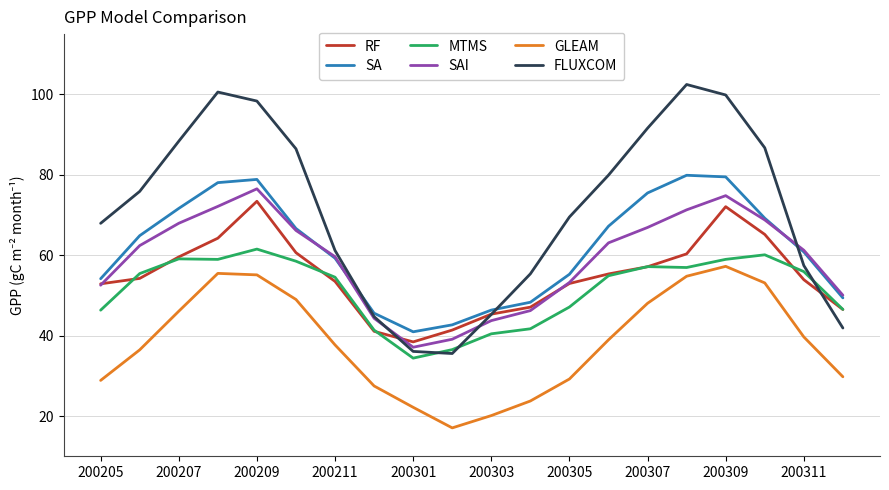

What is the difference between the second highest and minimum values in the SAI series?

37.7